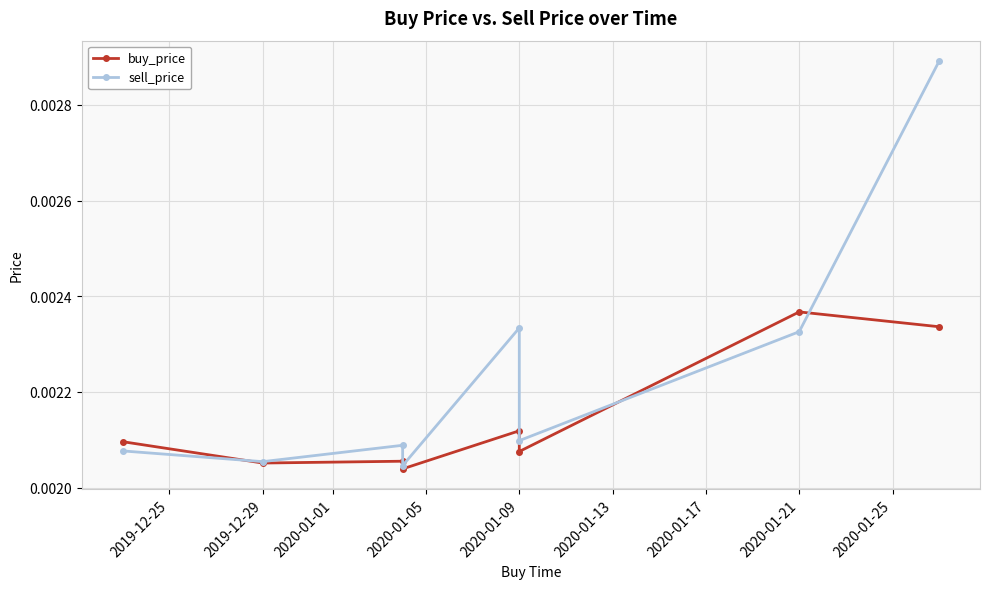

Which series has the widest spread of values?

sell_price